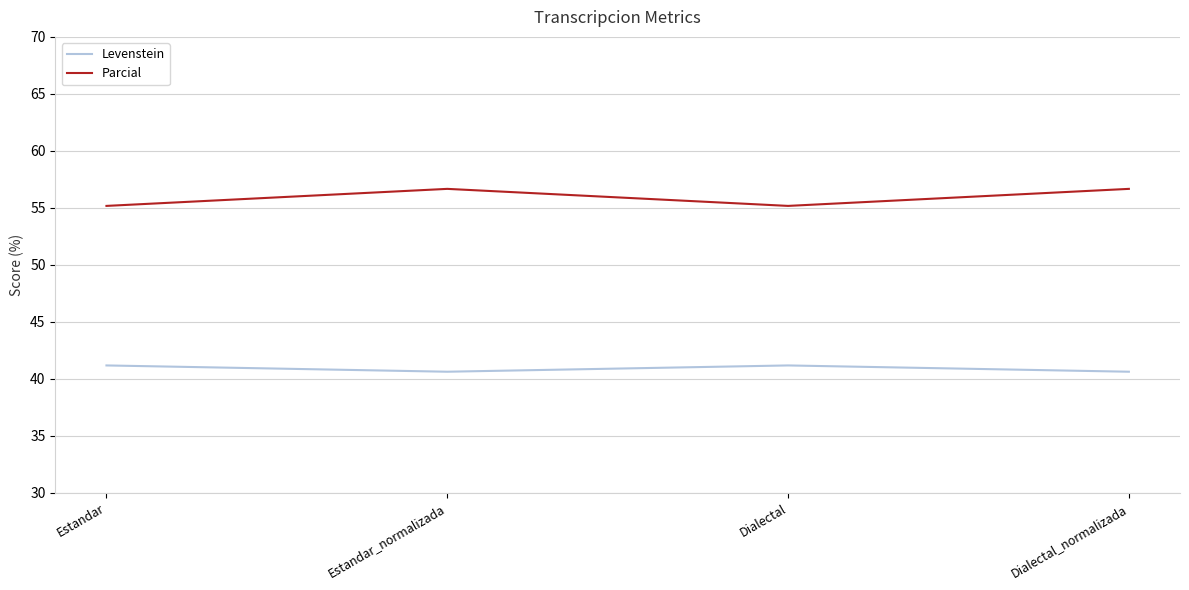

Reading left to right, list all the values displayed in this chart.

Levenstein: Estandar=41.2	Estandar_normalizada=40.6	Dialectal=41.2	Dialectal_normalizada=40.6
Parcial: Estandar=55.2	Estandar_normalizada=56.7	Dialectal=55.2	Dialectal_normalizada=56.7